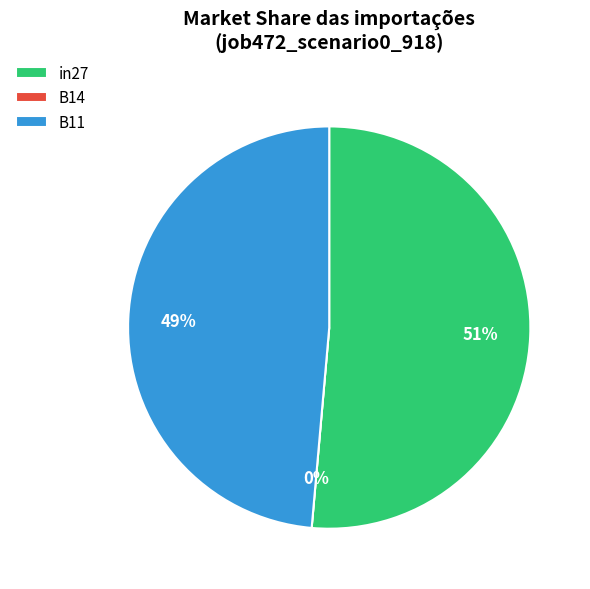

How many segments does this pie chart have?

3